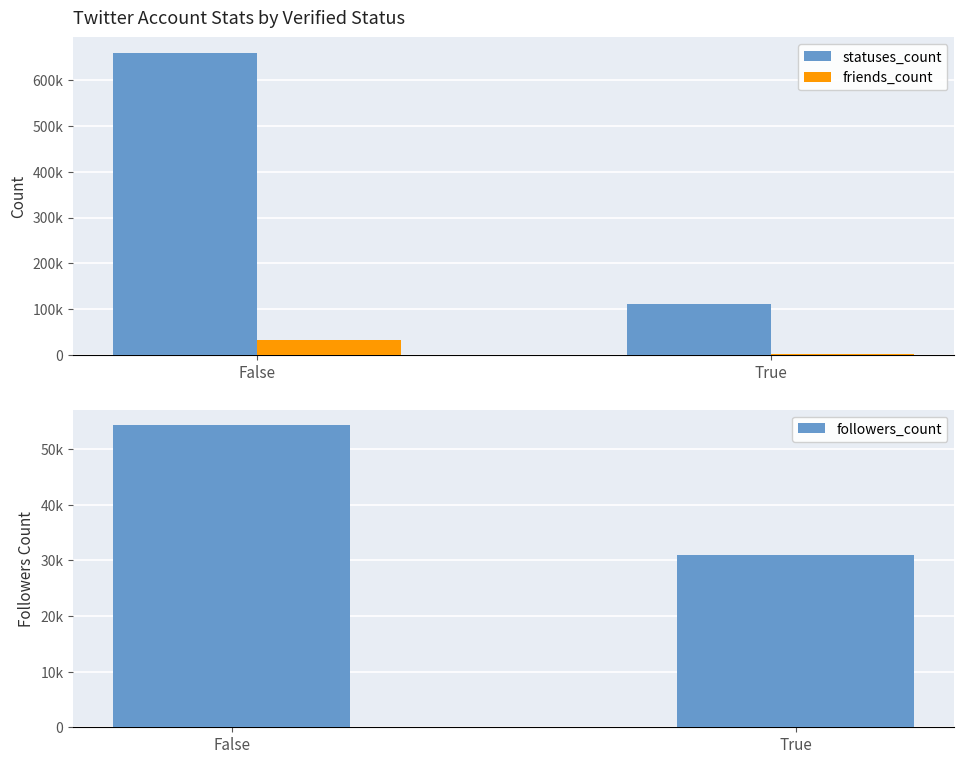

At how many categories does at least one series exceed 301401?

1